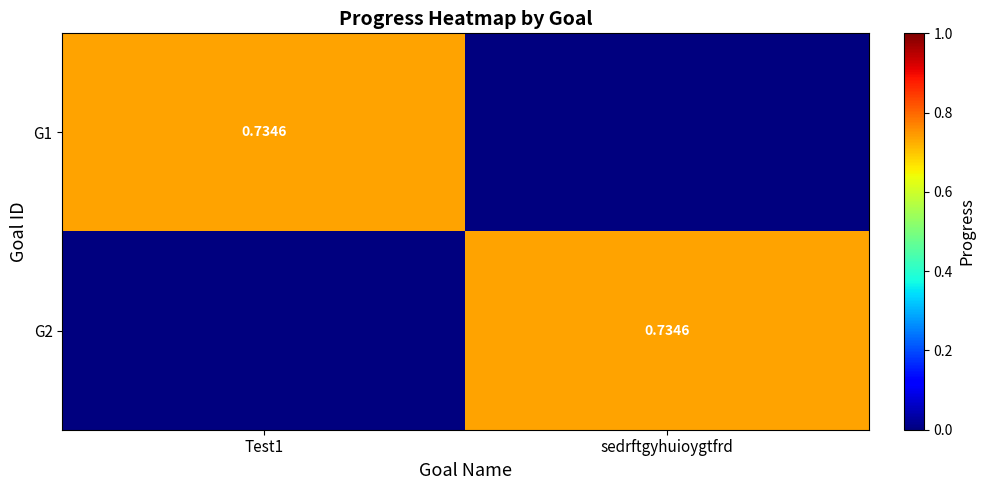

Is the value of G2 at sedrftgyhuioygtfrd greater than the value of G1 at sedrftgyhuioygtfrd?

Yes